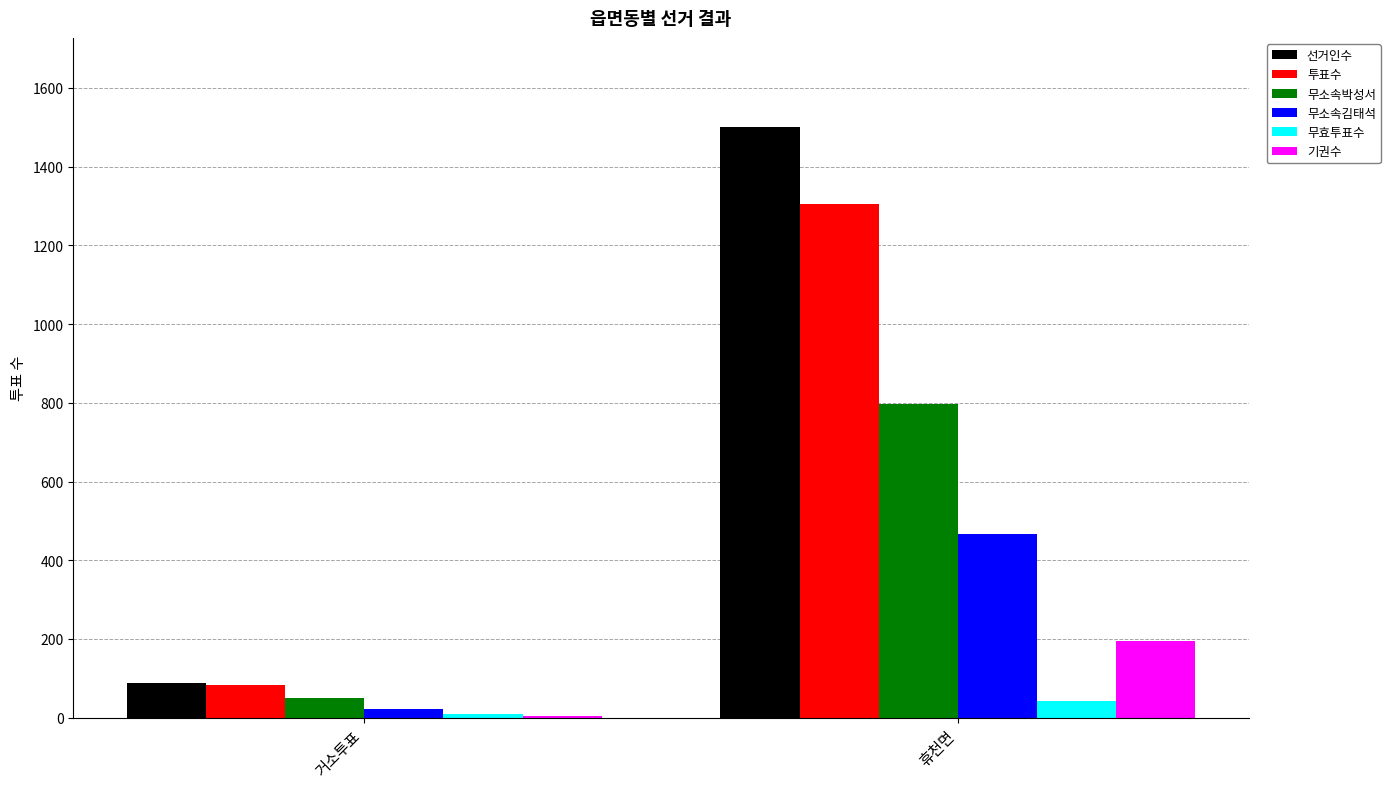

What is the difference between the 투표수 values at 휴천면 and 거소투표?

1224